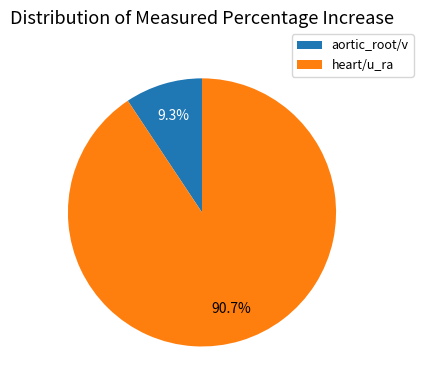

To the nearest percent, what is the difference between the aortic_root/v and heart/u_ra slice percentages?

81%